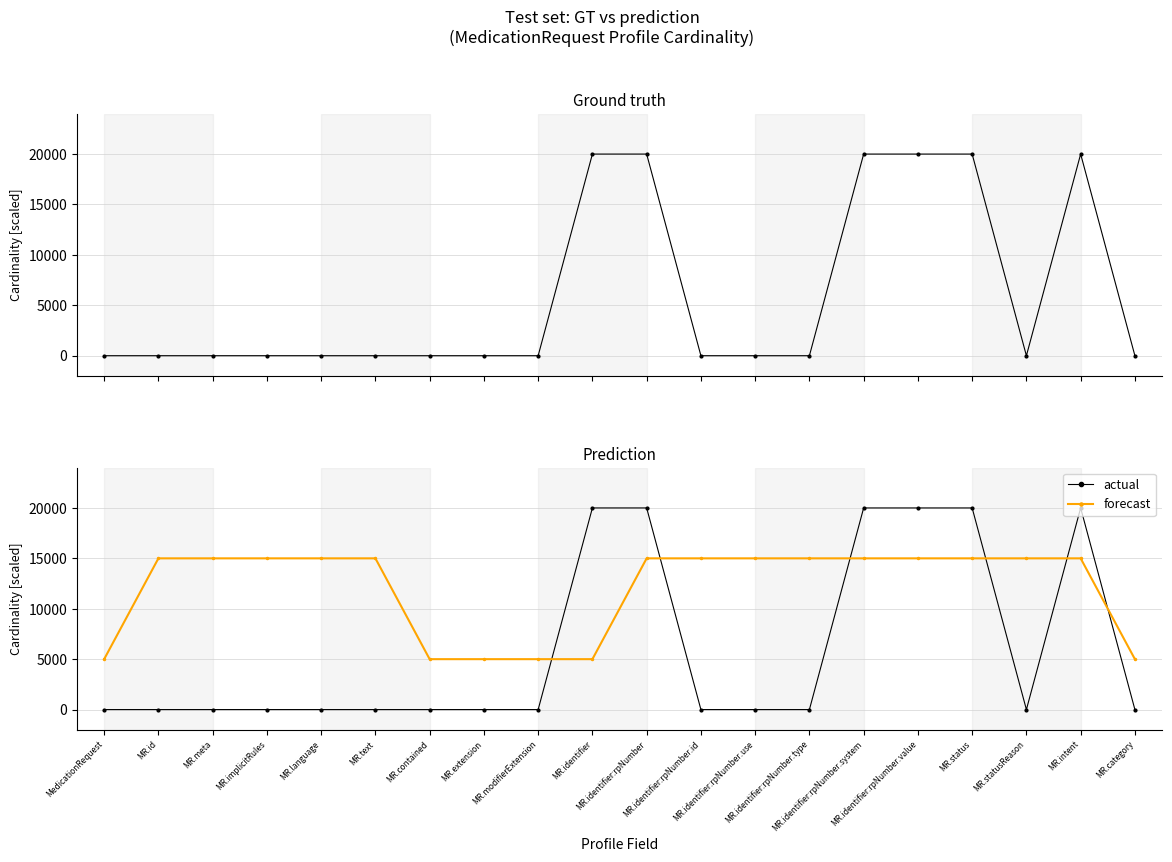

What is the sum of all actual values?

120000